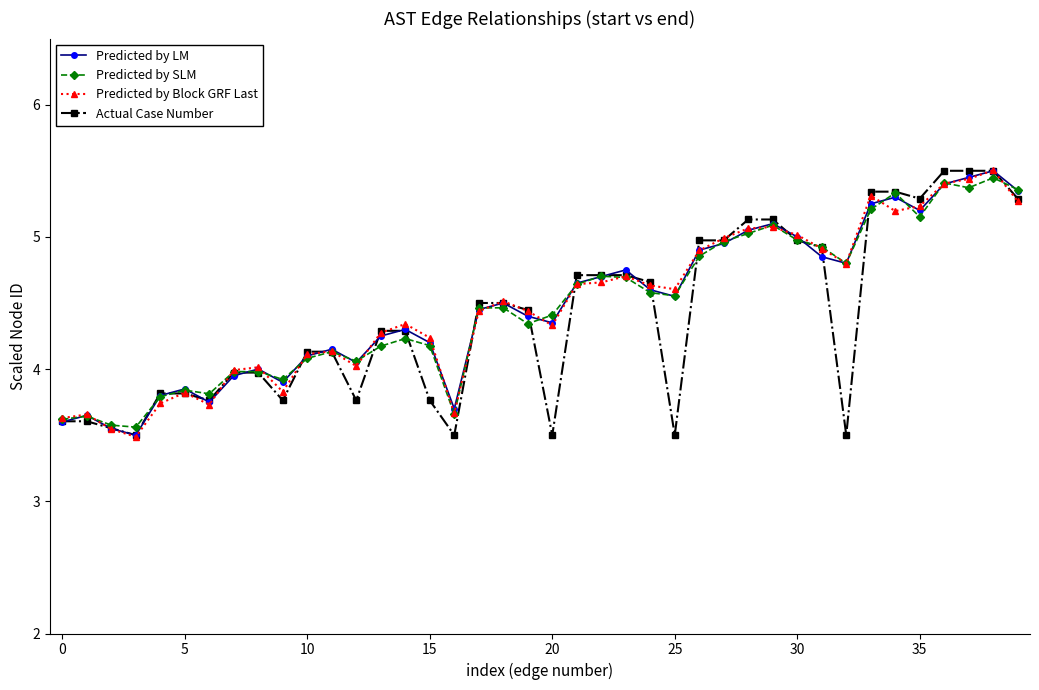

True or false: Predicted by LM has more than 2 interior local peaks.

True